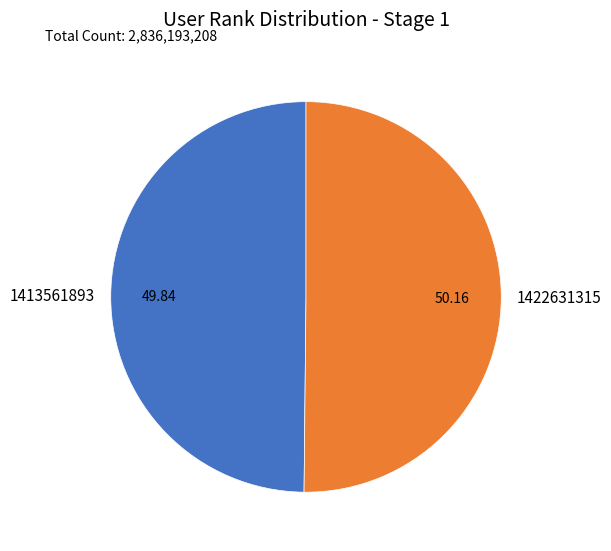

What is the ratio of the value at 1422631315 to the value at 1413561893?

1.0